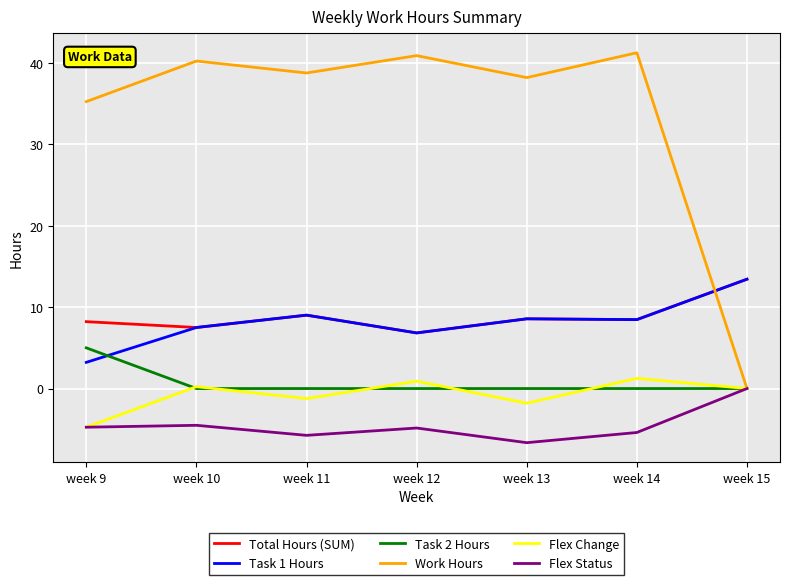

What is the difference between the Flex Status values at week 11 and week 13?

0.9